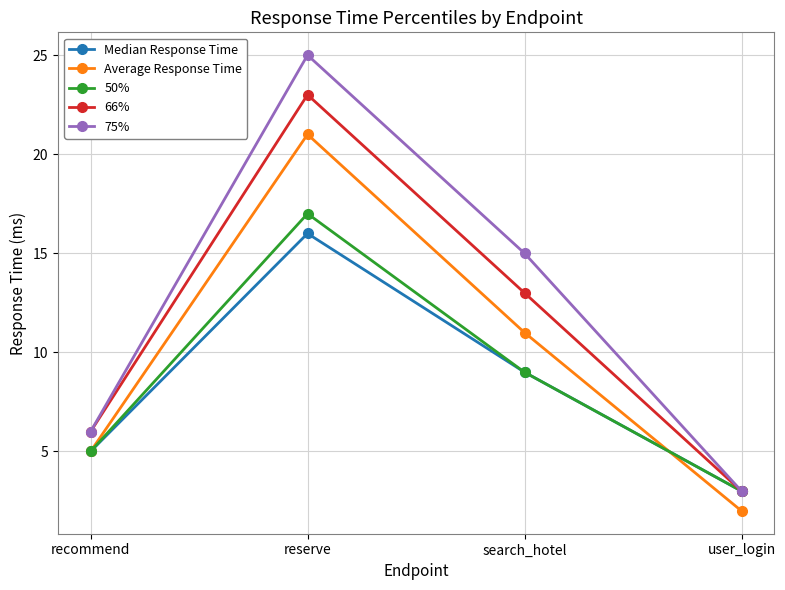

What is the label of the 3rd point from the right?

reserve